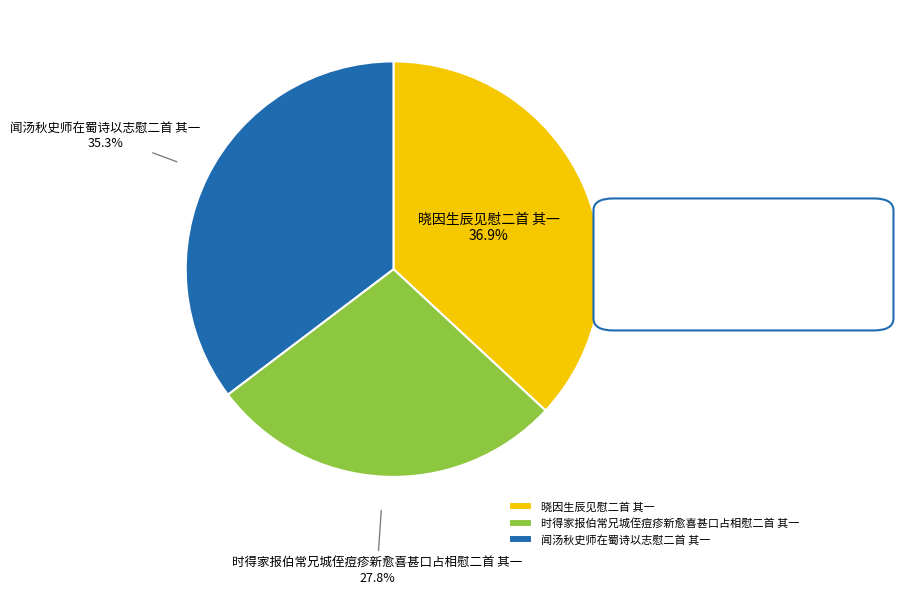

Between 晓因生辰见慰二首 其一 and 闻汤秋史师在蜀诗以志慰二首 其一, which is larger?

晓因生辰见慰二首 其一